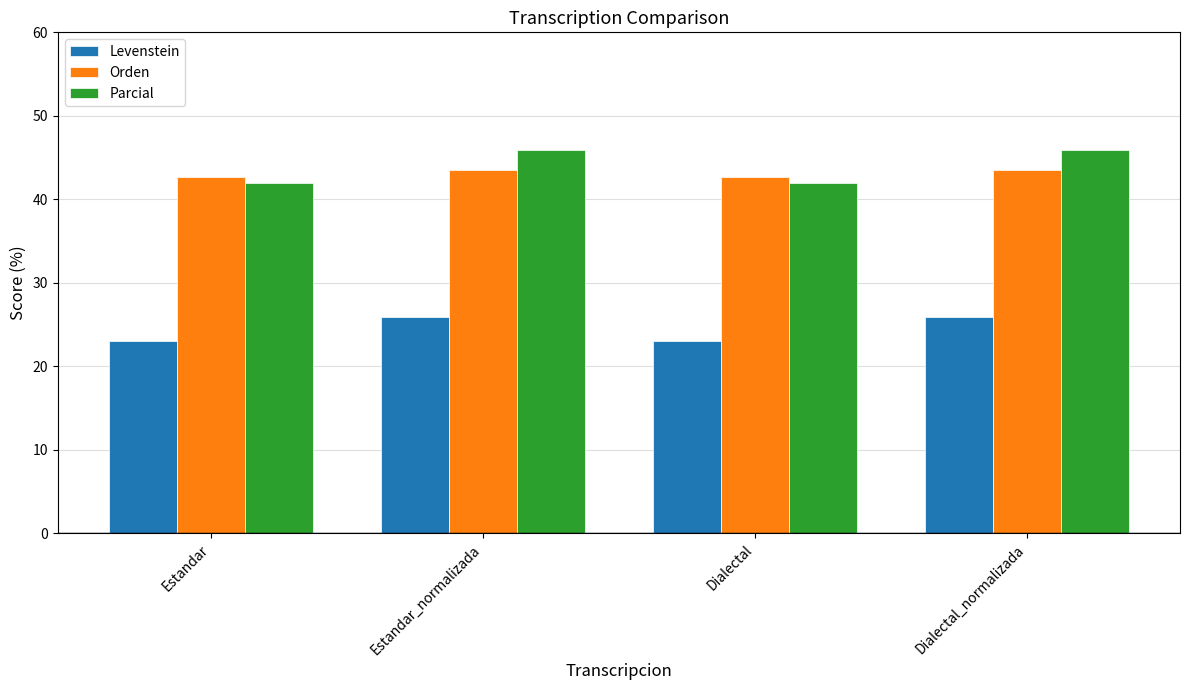

Reading left to right, list all the values displayed in this chart.

Levenstein: 23.0	26.0	23.0	26.0
Orden: 42.7	43.5	42.7	43.5
Parcial: 41.9	45.9	41.9	45.9